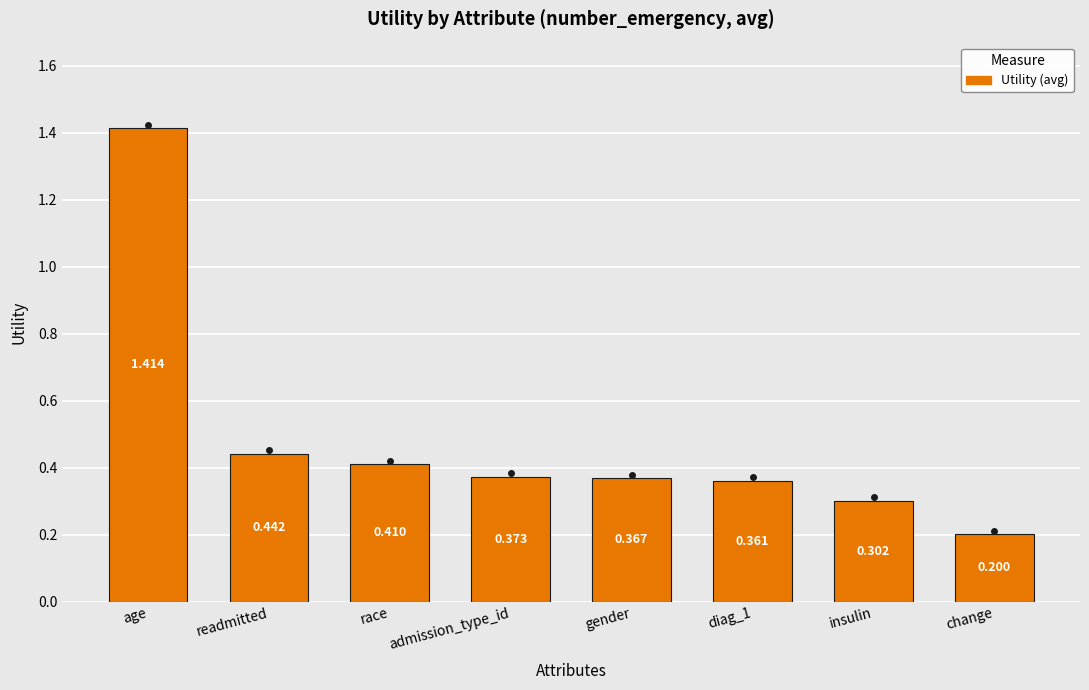

Which category has the highest value across all series?

age